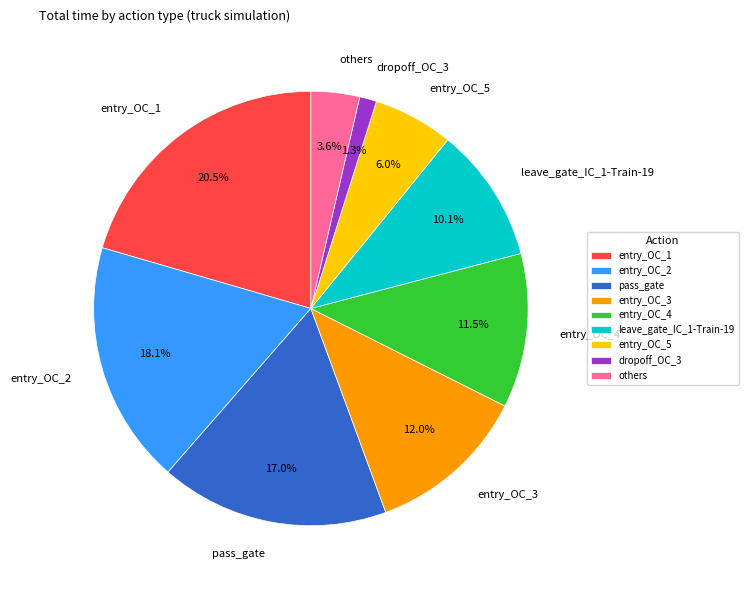

What is the smallest slice in the pie chart?

dropoff_OC_3